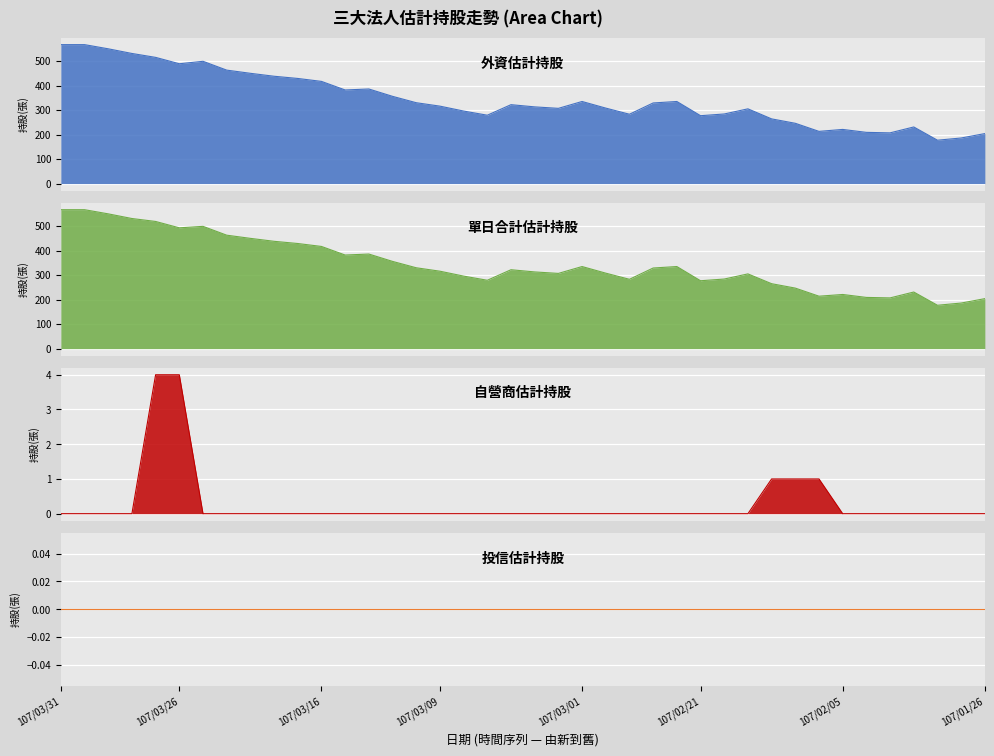

Is it true that 自營商估計持股 equals 0 at 107/03/16?

True